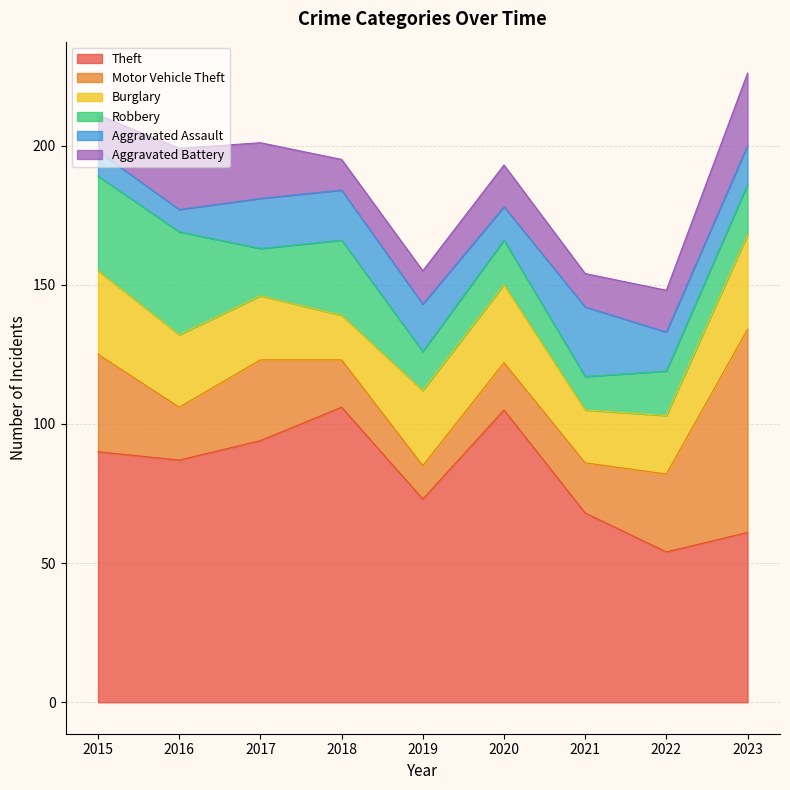

What is the approximate value of Aggravated Assault at 2016, to the nearest 5?

10